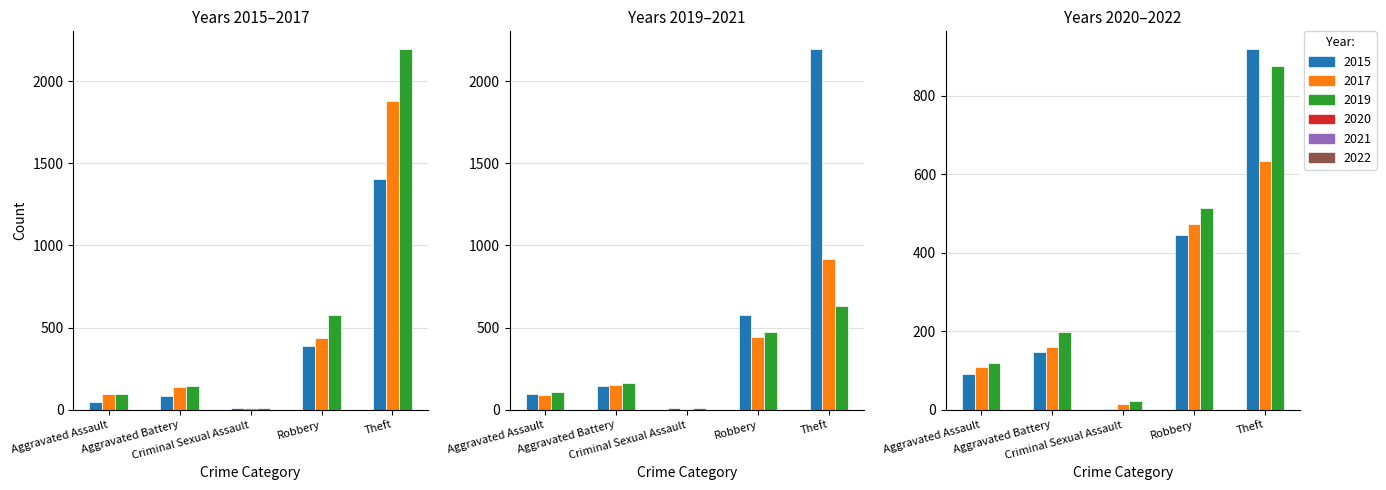

Which category has the lowest value in the 2021 series?

Criminal Sexual Assault